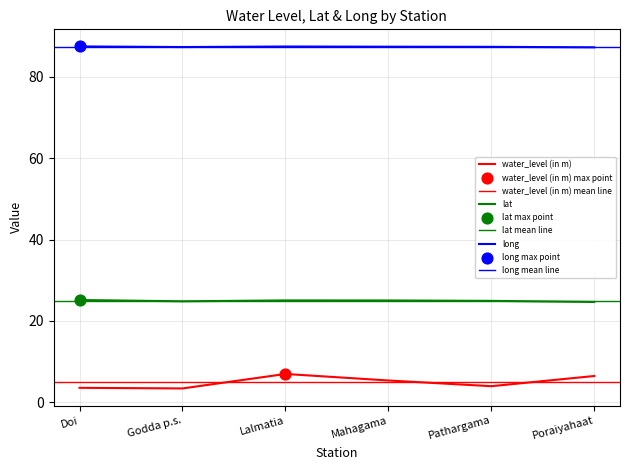

Which series has the largest Y range (max minus min)?

water_level (in m)